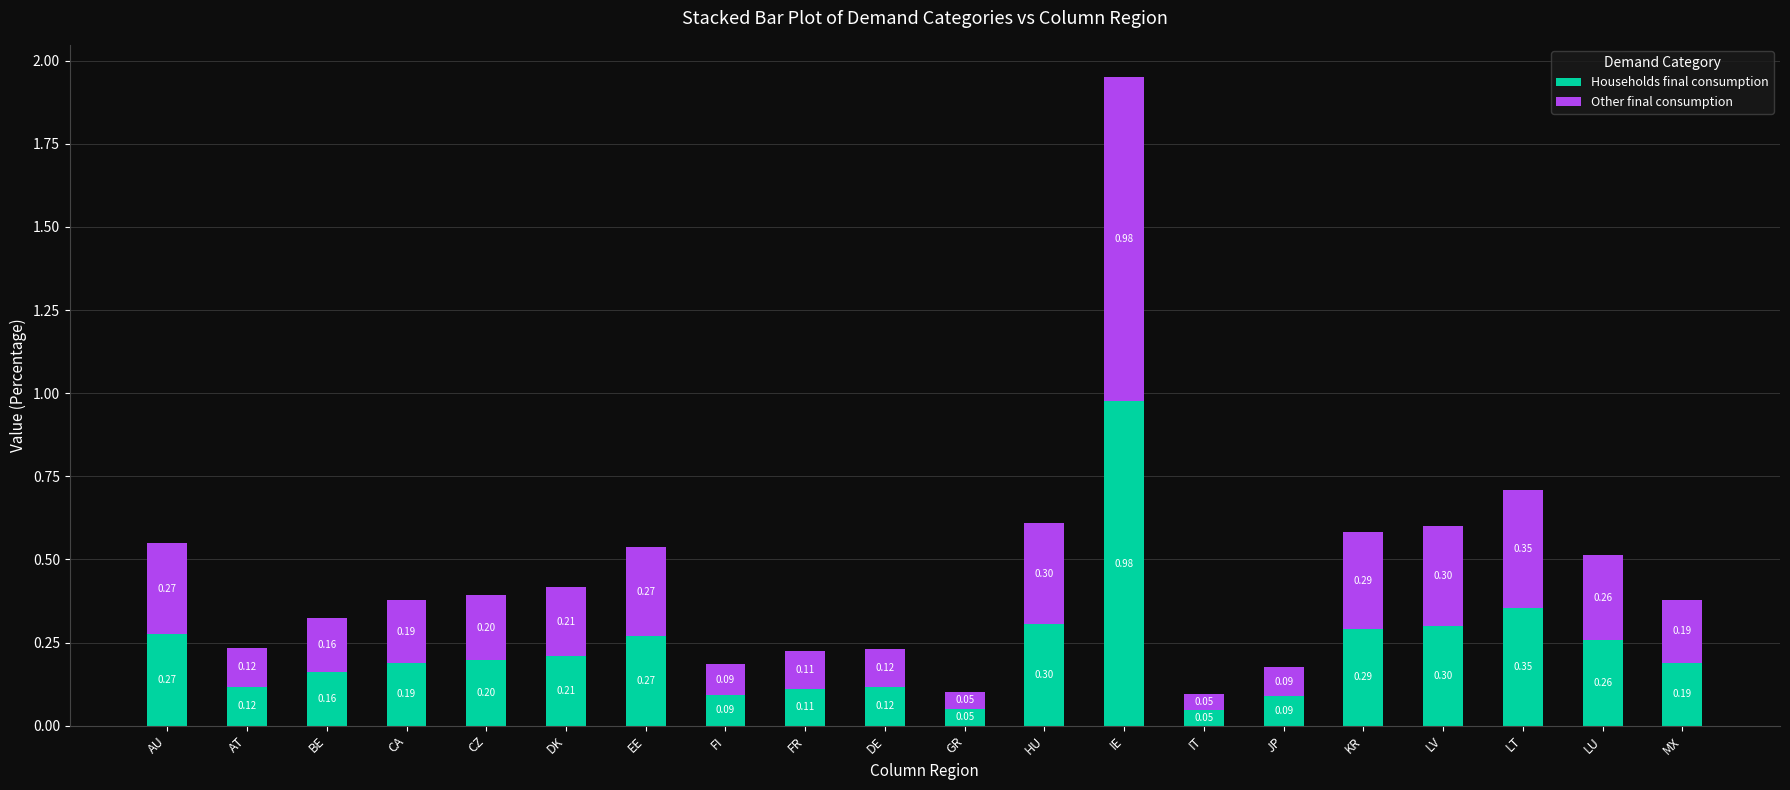

What is the difference between the maximum and second lowest values in the Households final consumption series?

0.9